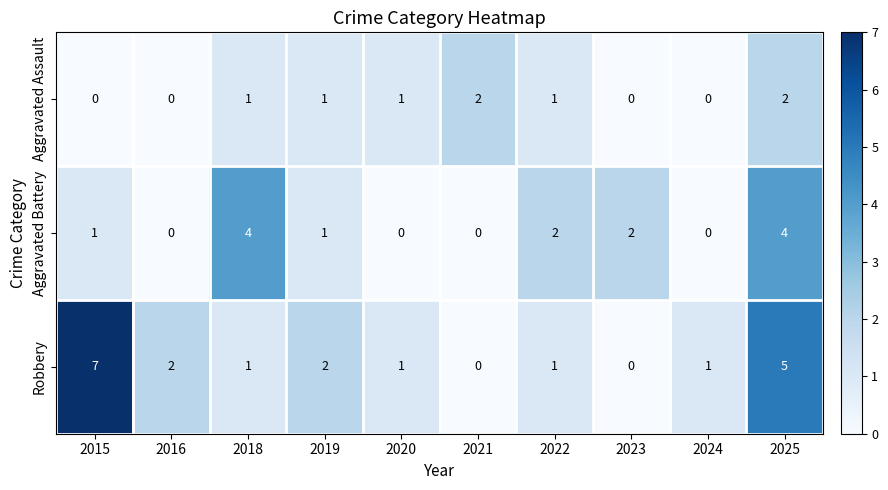

Rank the series by their maximum value, from lowest to highest.

Aggravated Assault, Aggravated Battery, Robbery